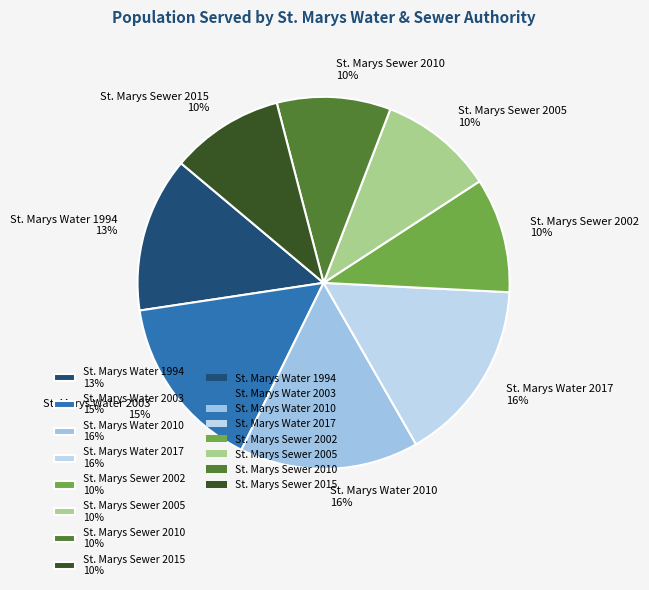

Is it true that St. Marys Sewer 2015 is 10% of the pie?

True